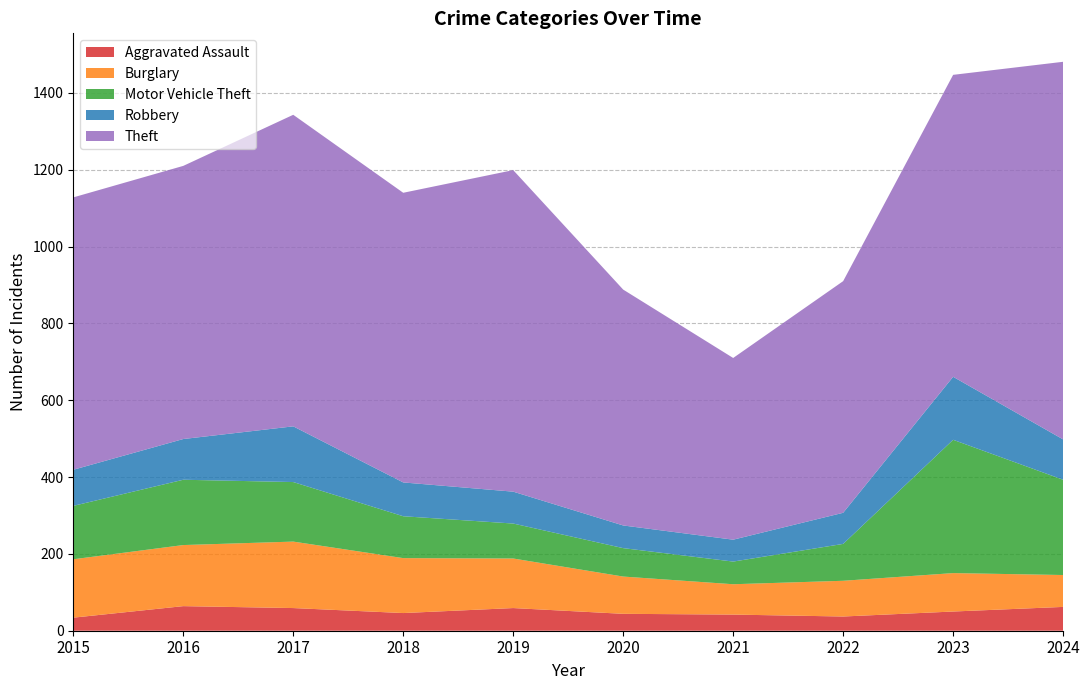

Reading left to right, extract all data points from this chart.

Aggravated Assault: 34	64	59	46	59	44	42	37	50	62
Burglary: 152	159	173	143	129	97	79	93	100	83
Motor Vehicle Theft: 139	170	155	109	91	74	59	96	347	248
Robbery: 94	106	145	88	83	59	57	81	164	105
Theft: 709	711	811	754	837	614	473	603	786	983